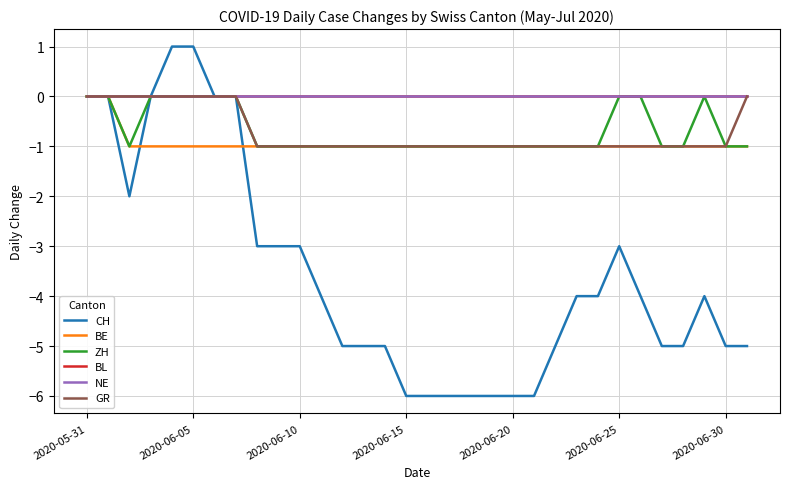

Is this an area chart (filled region under the line)?

No